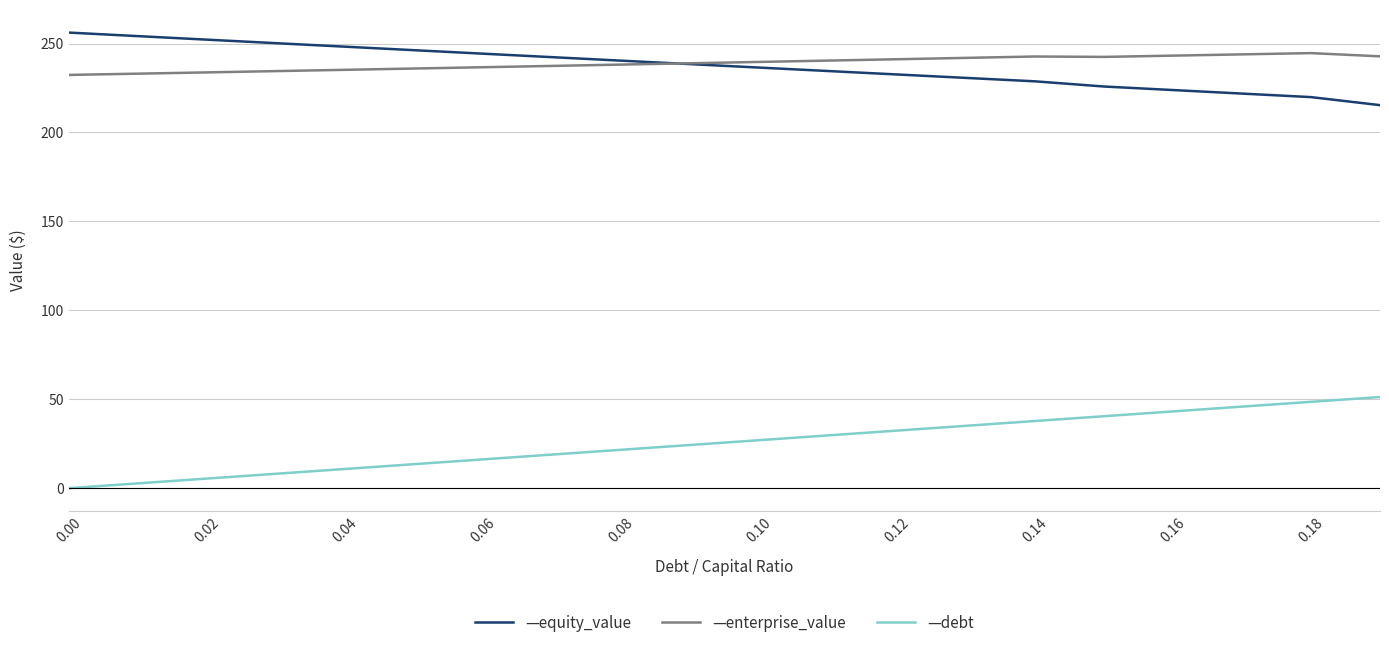

What is the maximum value shown in the chart?

256.2